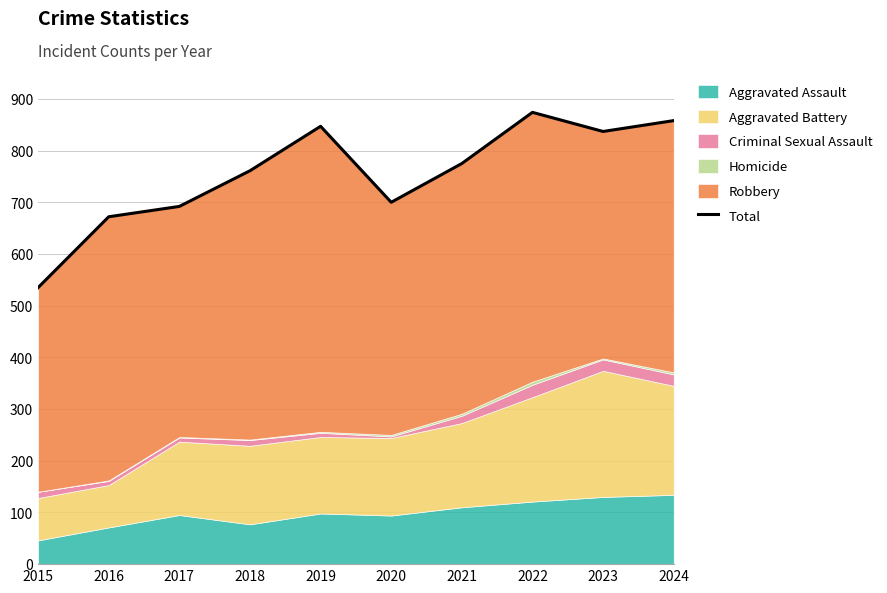

What is the average value?

755